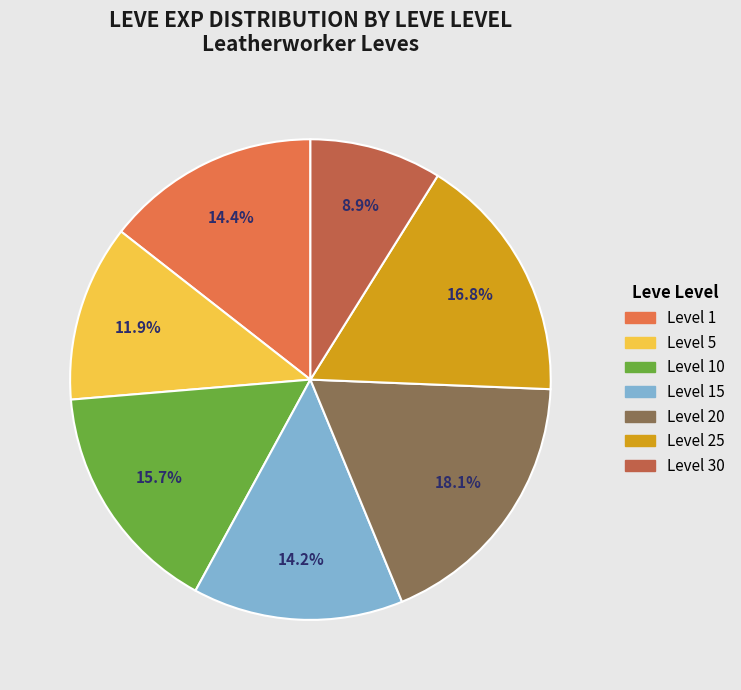

Does any single category account for the majority?

No